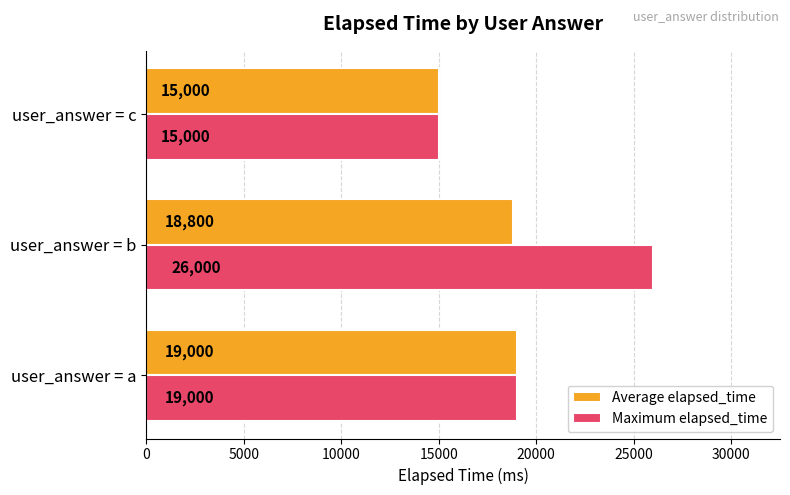

What is the sum of the Maximum elapsed_time values at user_answer = b and user_answer = c?

41000